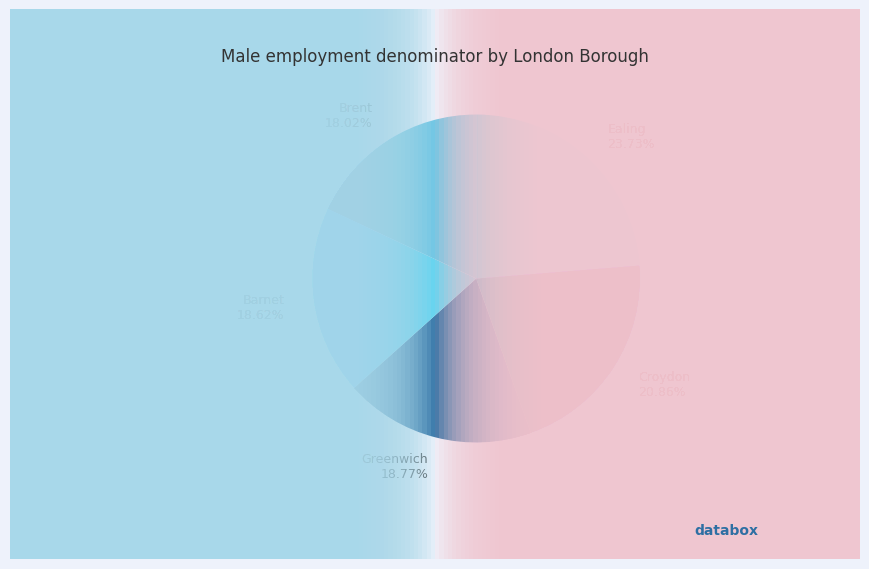

What is the ratio of the value at Ealing 23.73% to the value at Greenwich 18.77%?

1.3